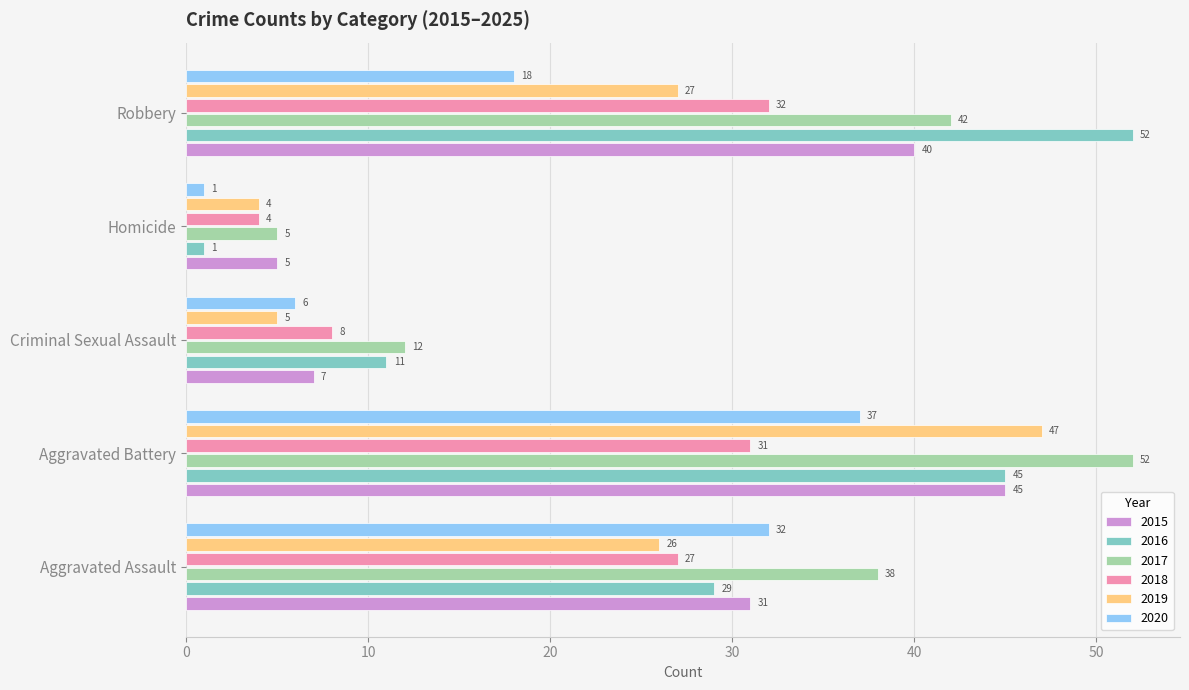

At which category is the sum across all series the highest?

Aggravated Battery